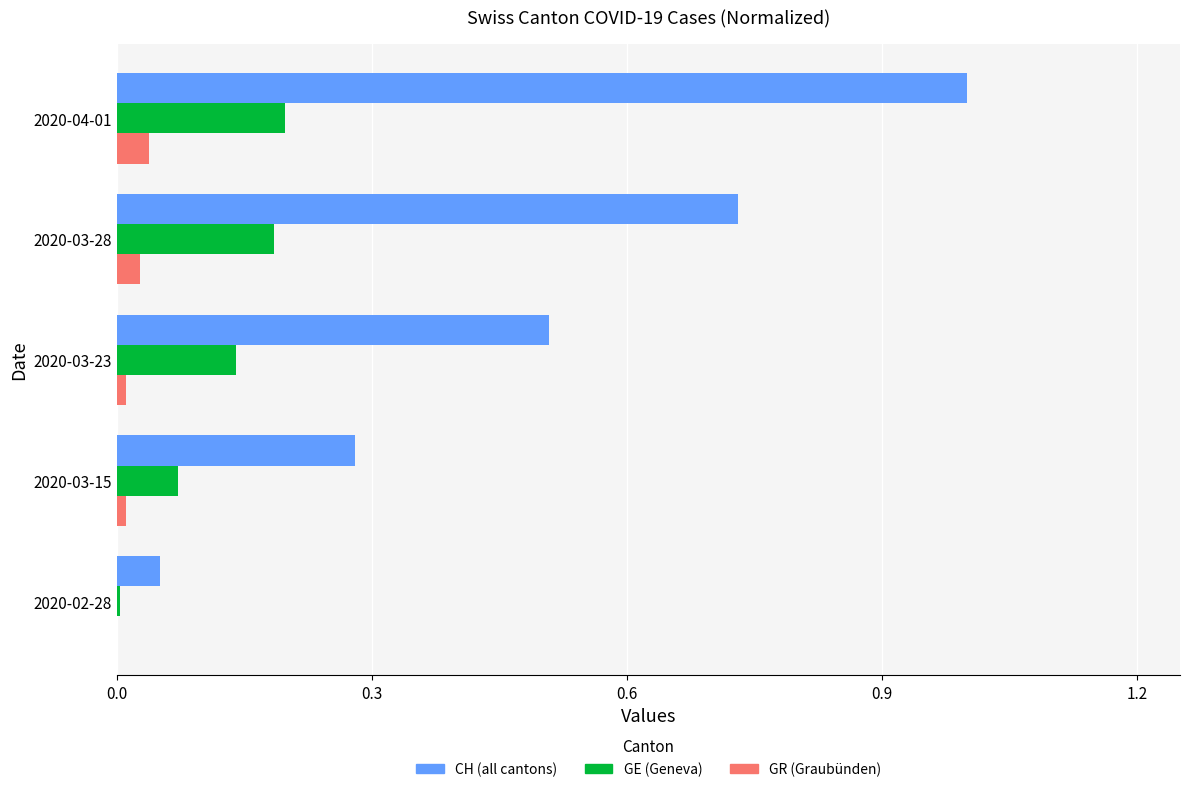

Is it true that CH (all cantons) equals 0.0 at 2020-02-28?

False